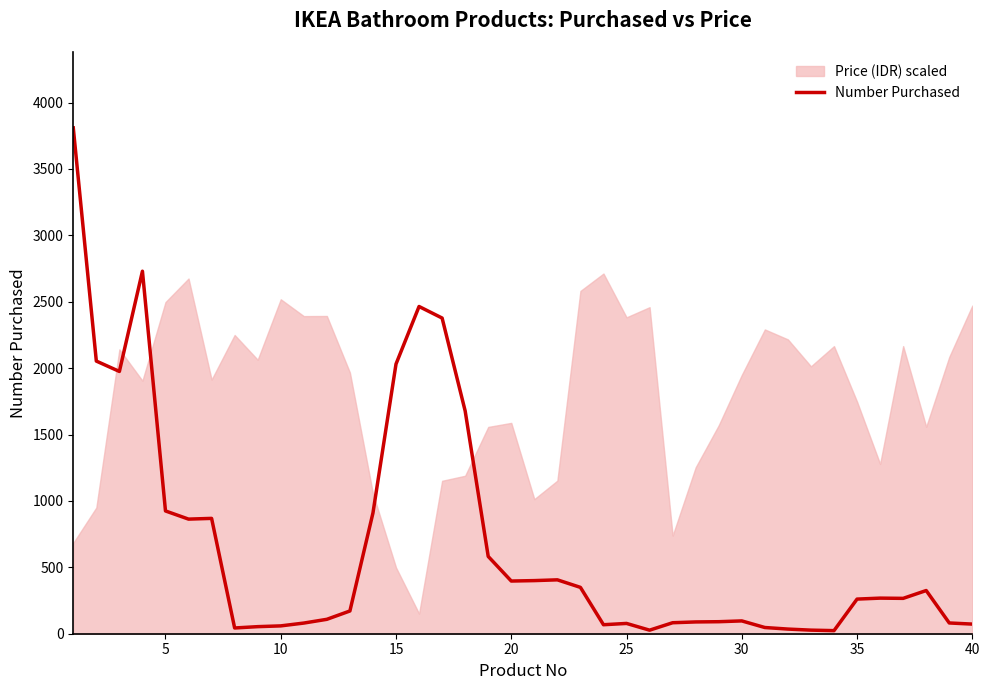

What is the maximum value for Number Purchased?

3809.0